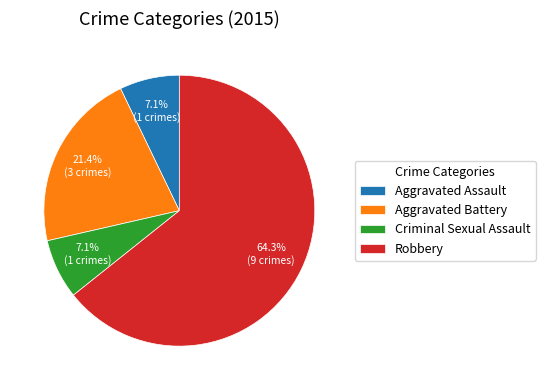

How many slices are in this pie chart?

4